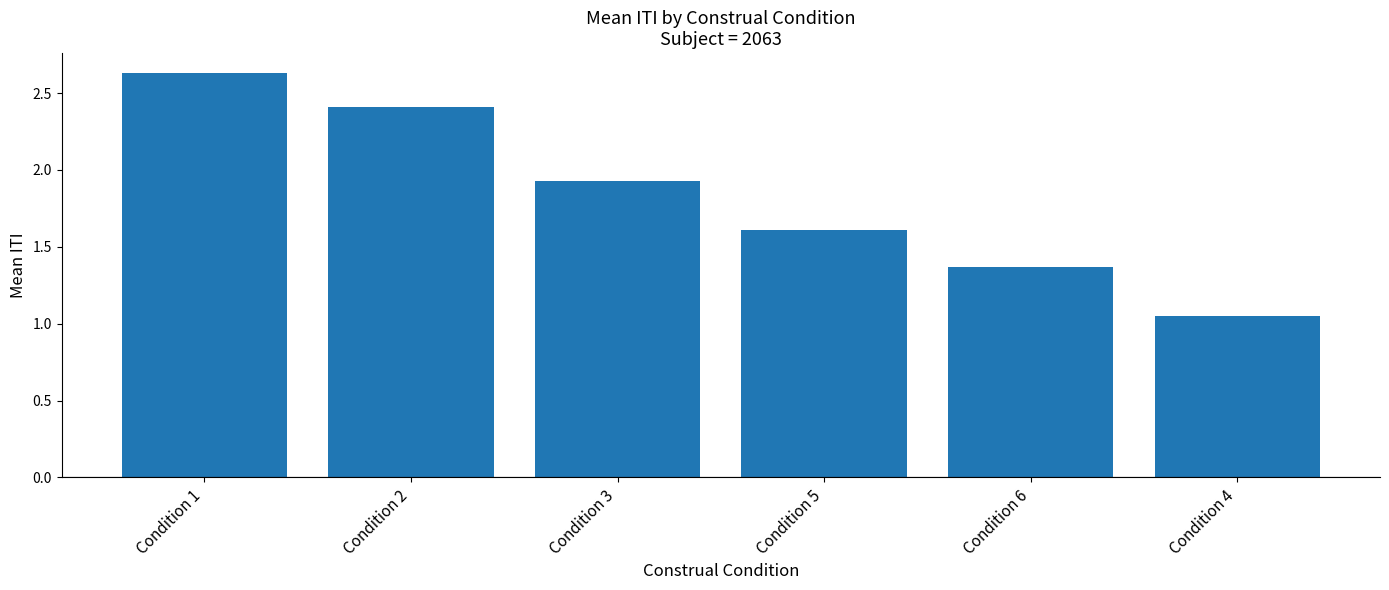

At which category does the chart reach its peak across all series?

Condition 1